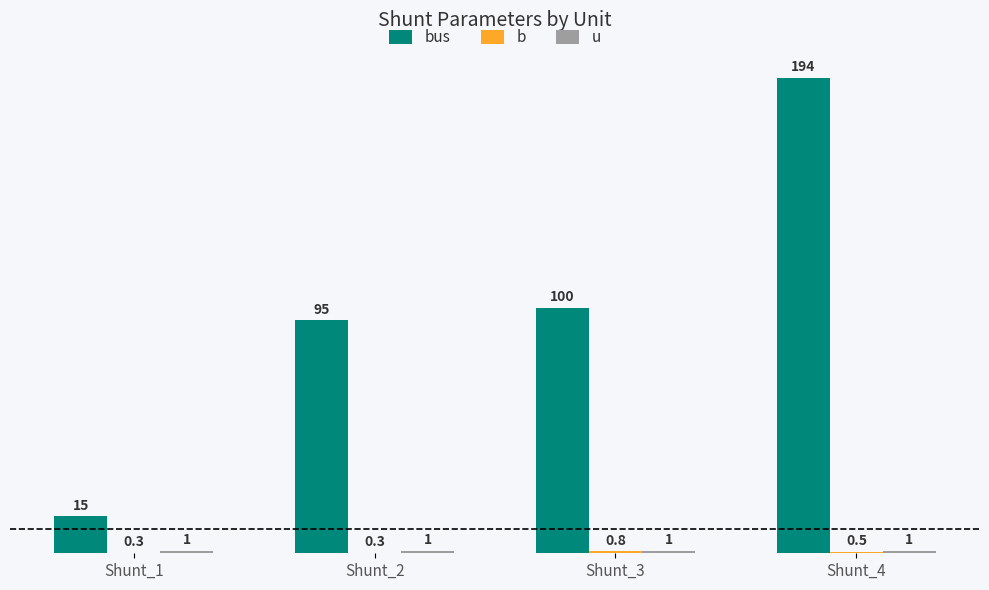

At which category is the sum across all series the highest?

Shunt_4